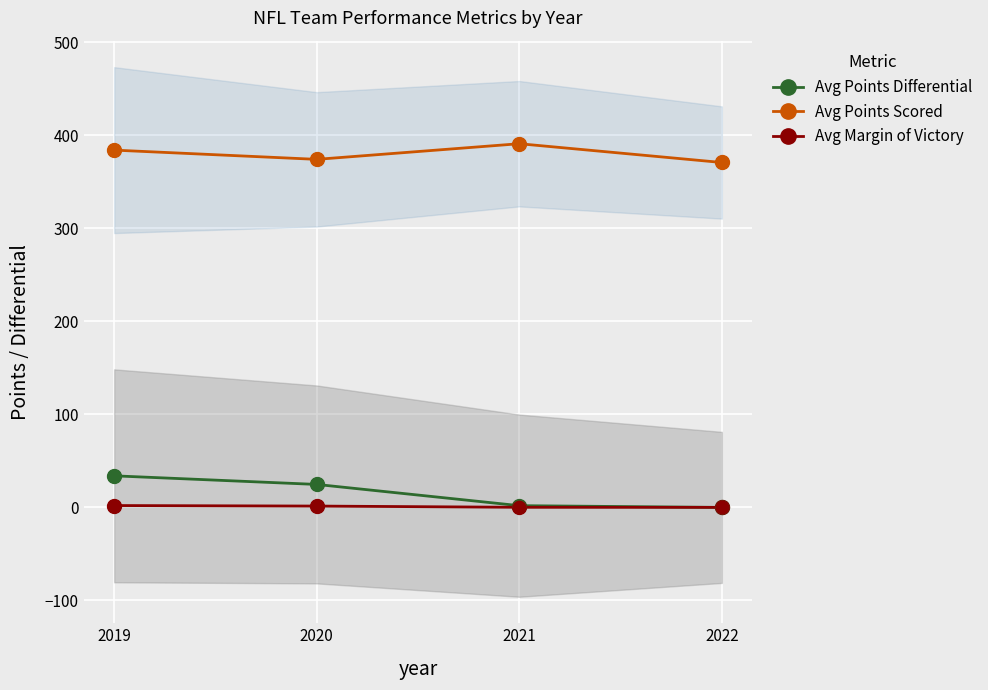

At which category is the sum across all series the highest?

2019